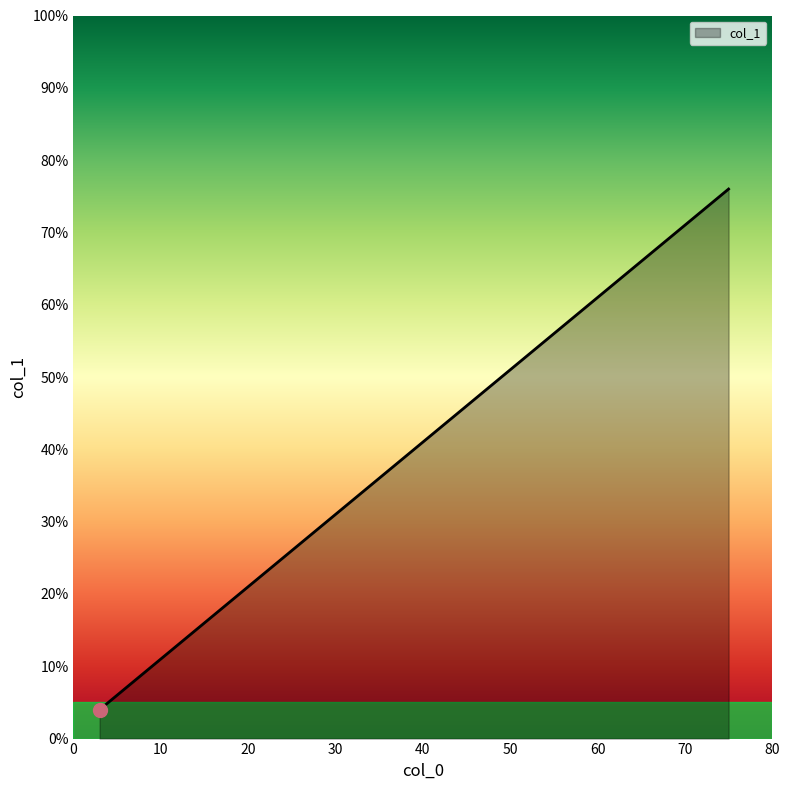

What is the sum of all values?

293